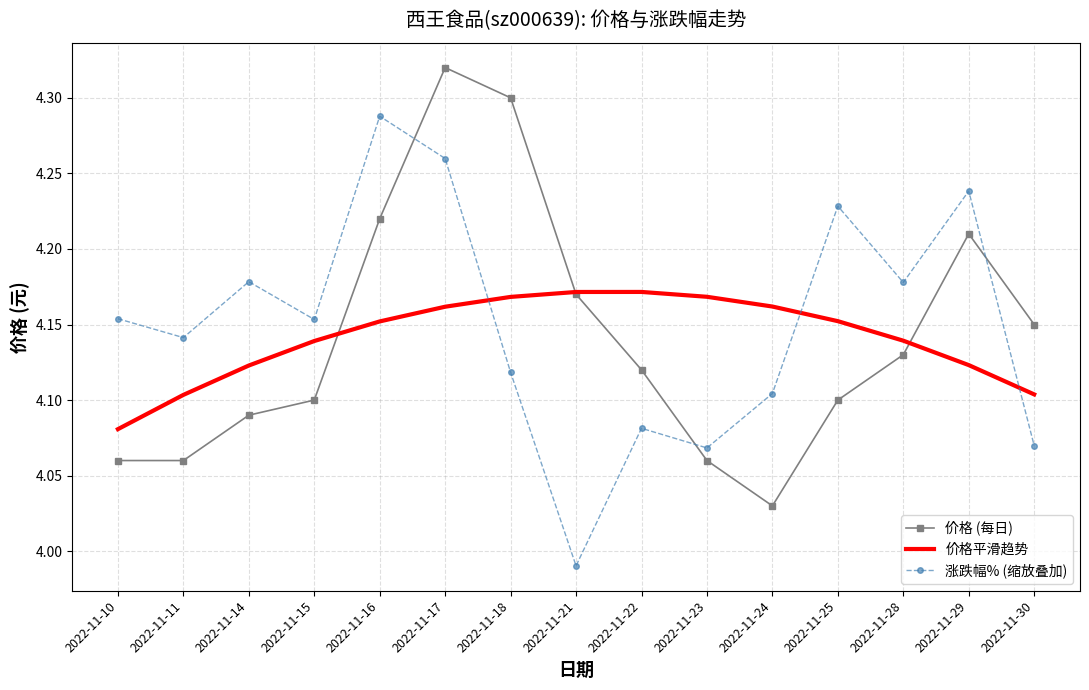

The 涨跌幅% (缩放叠加) series shows 4.1 at 2022-11-30. True or false?

True